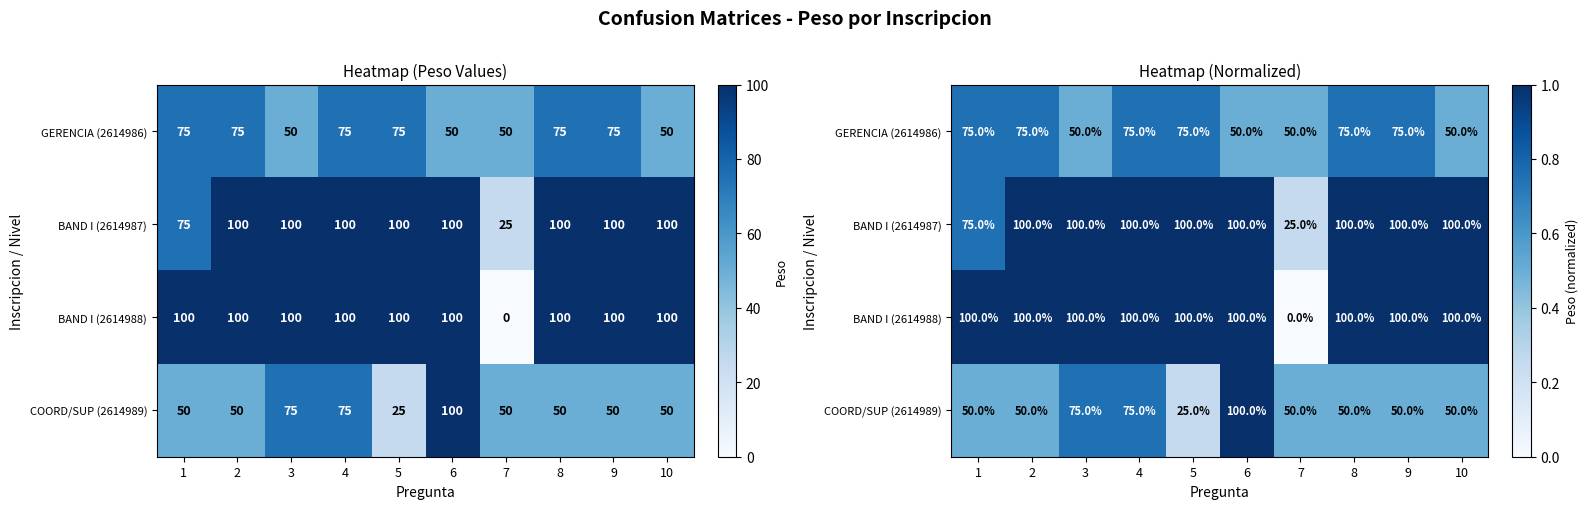

The value of COORD/SUP (2614989) at 1 is 0.9. True or false?

False